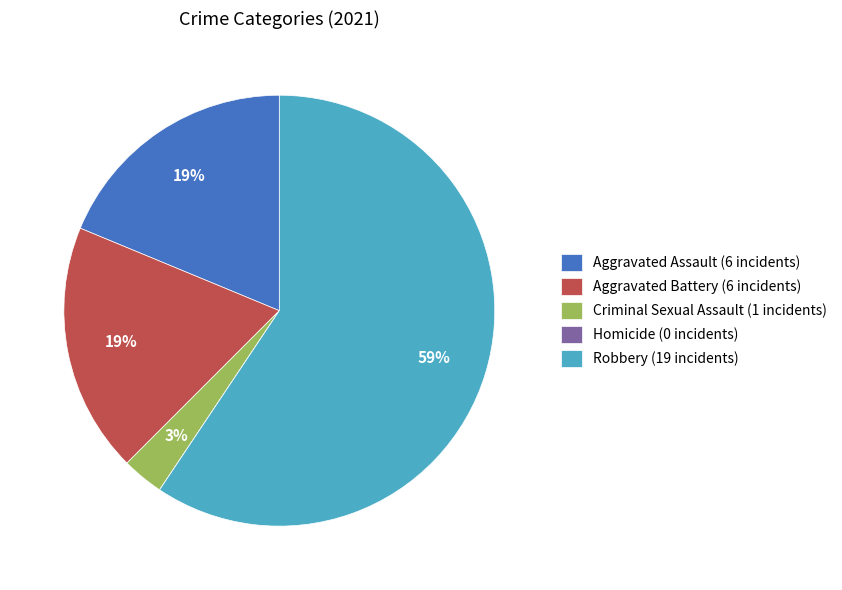

Which slice represents more than half of the pie?

Robbery